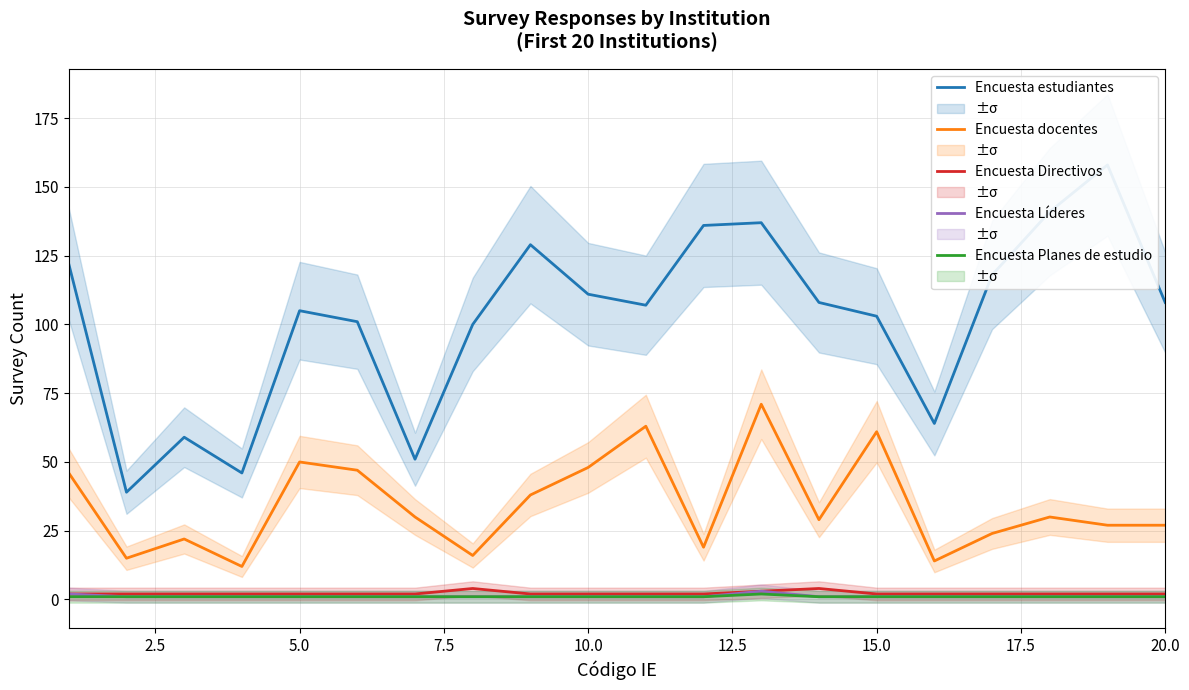

True or false: Encuesta Líderes has a value of 1 at 10.0.

True